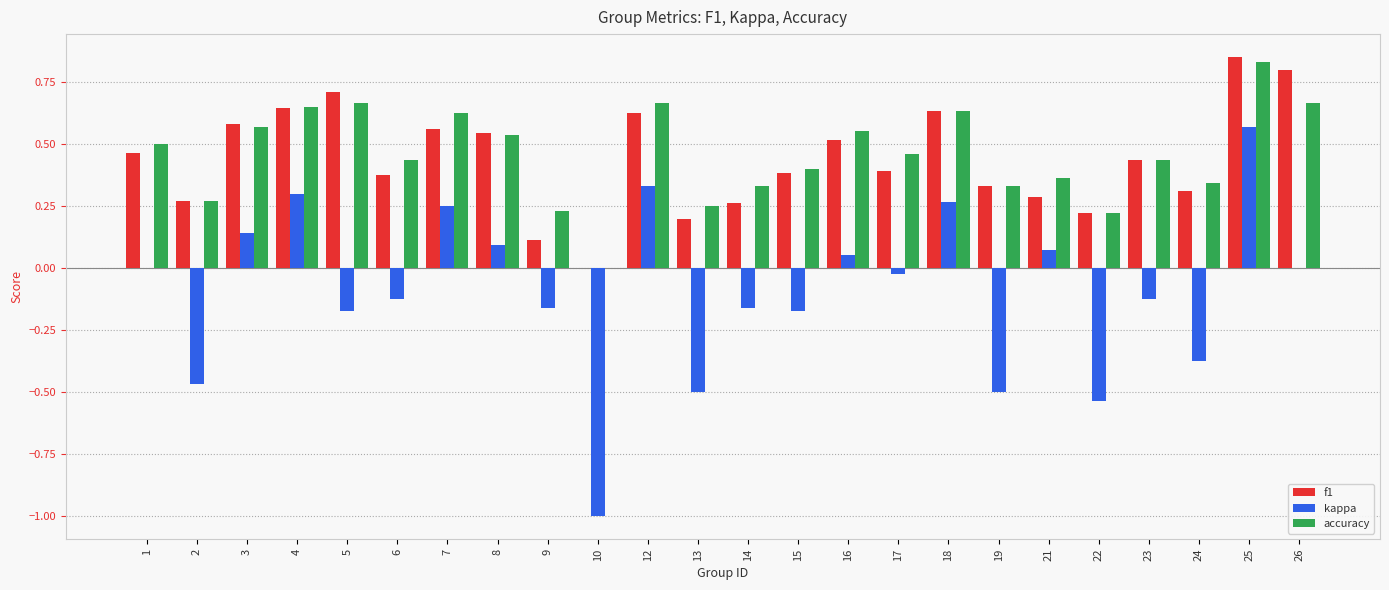

The value of kappa at 1 is 0.0. True or false?

True